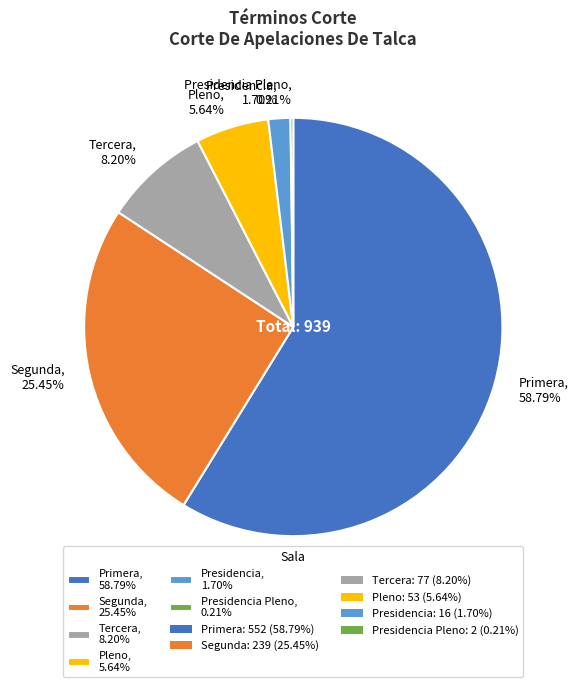

Approximately how many times larger is the value at Segunda, 25.45% compared to Tercera, 8.20%?

3.1